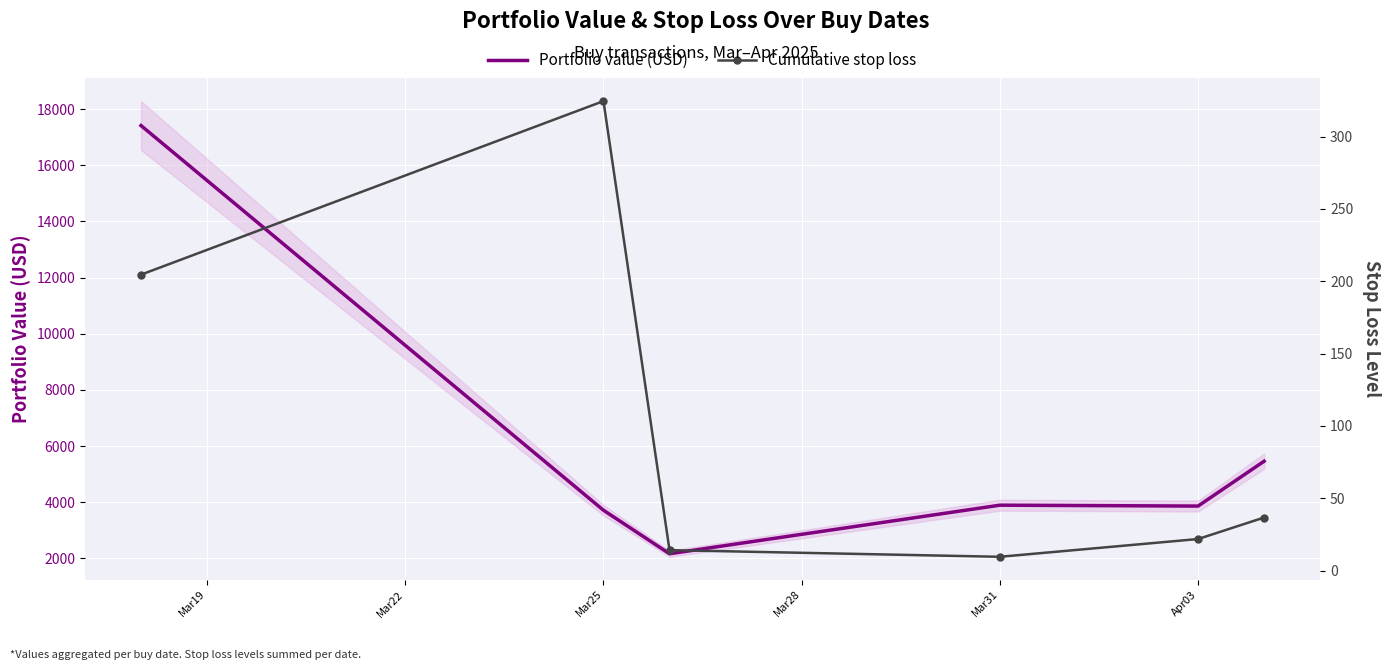

The value of Portfolio value (USD) at Apr03 is 3861.7. True or false?

True